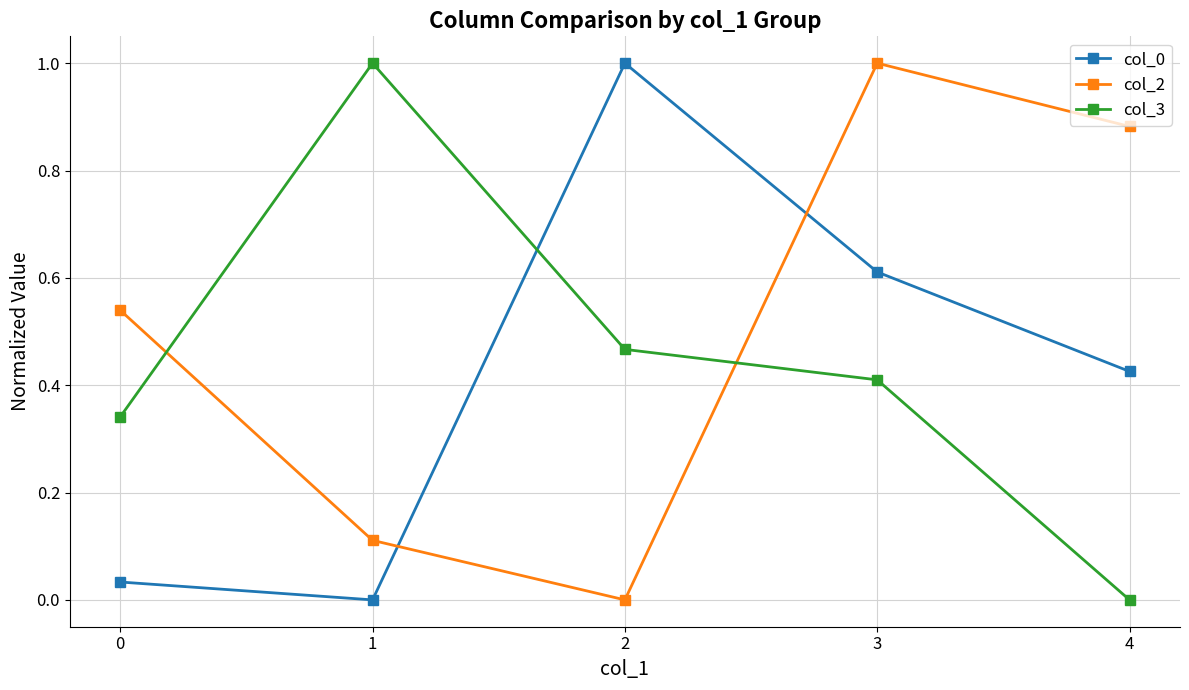

What is the difference between the maximum and minimum values in the col_3 series?

1.0